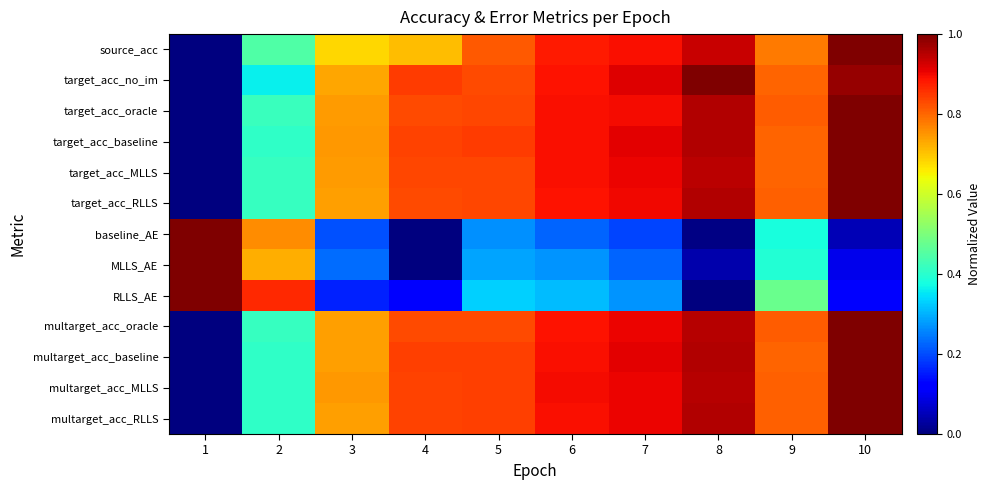

At 3, list the series in order from largest to smallest.

target_acc_baseline, multarget_acc_MLLS, target_acc_oracle, target_acc_MLLS, multarget_acc_RLLS, multarget_acc_baseline, target_acc_RLLS, multarget_acc_oracle, target_acc_no_im, source_acc, MLLS_AE, baseline_AE, RLLS_AE